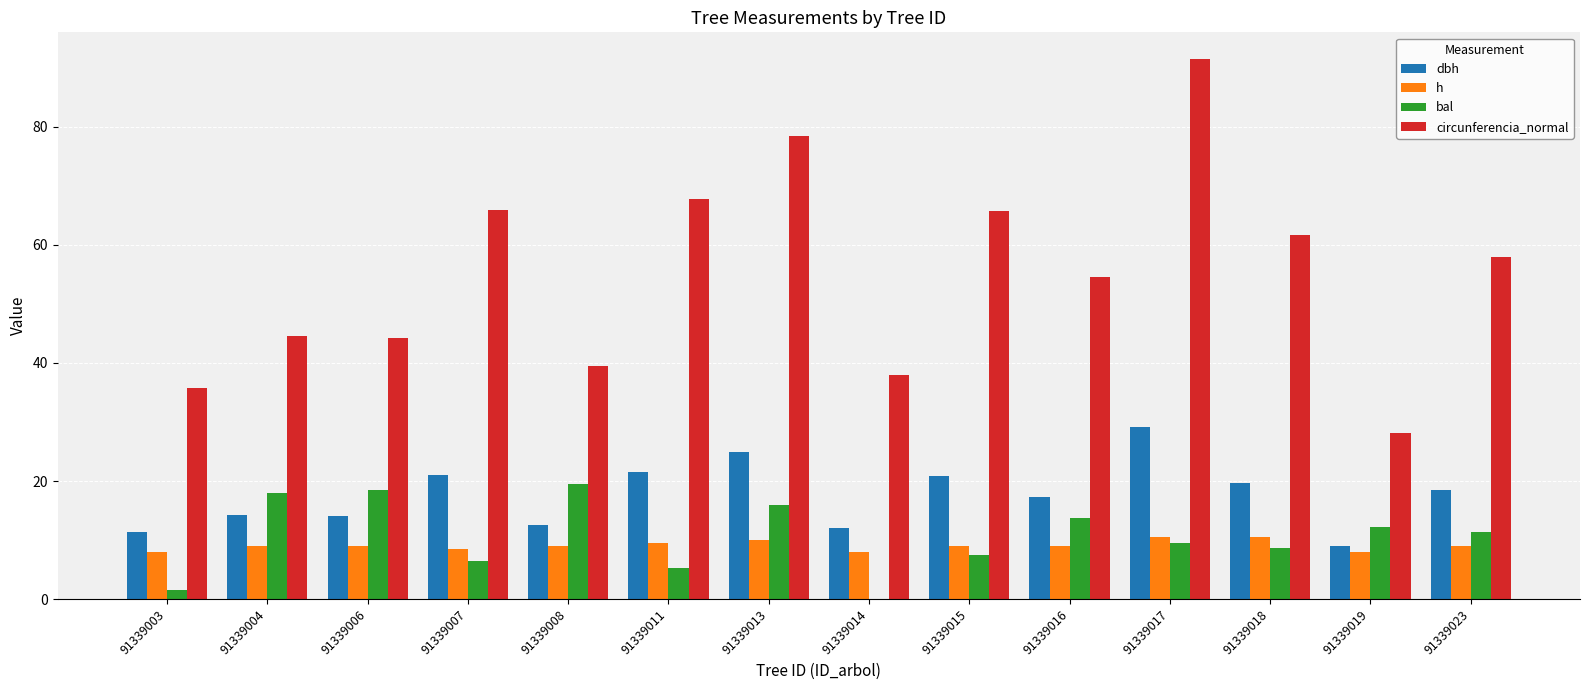

The bal series shows 4.0 at 91339015. True or false?

False